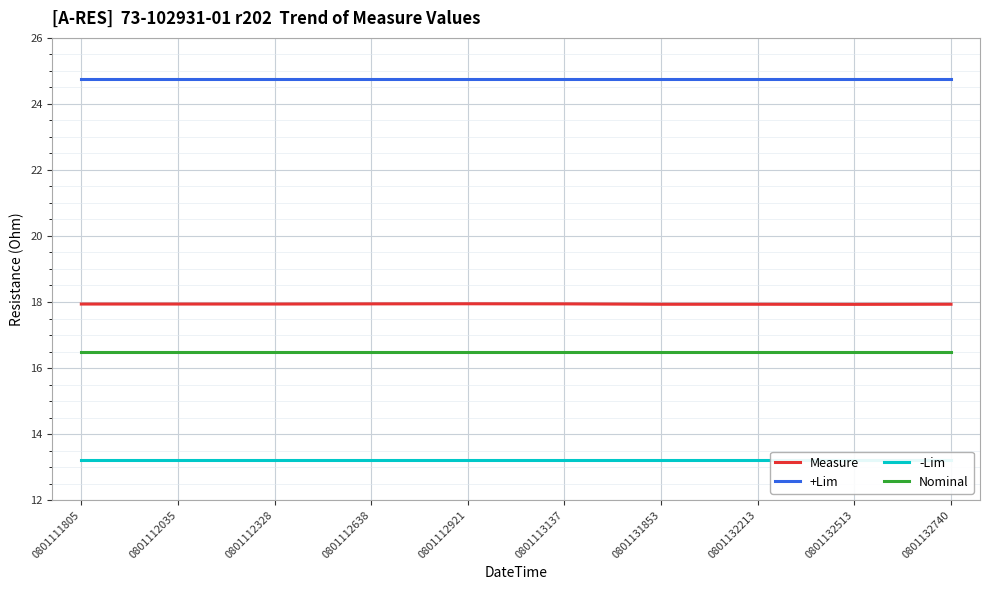

Between 0801111805 and 0801112921, which series saw the biggest shift?

Measure